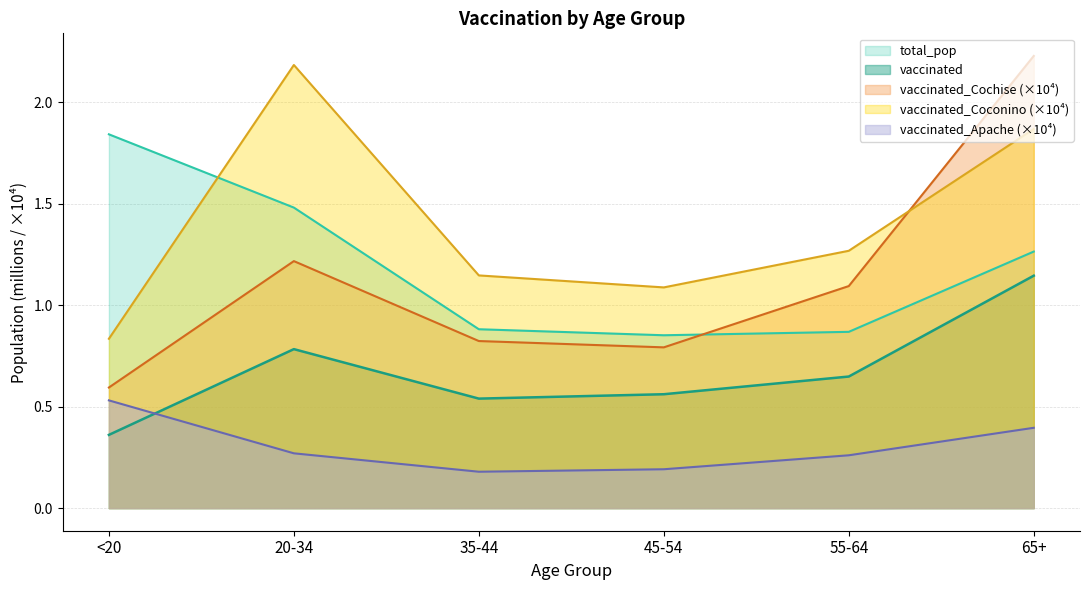

What is the sum of the vaccinated_Coconino values at <20 and 55-64?

2.1